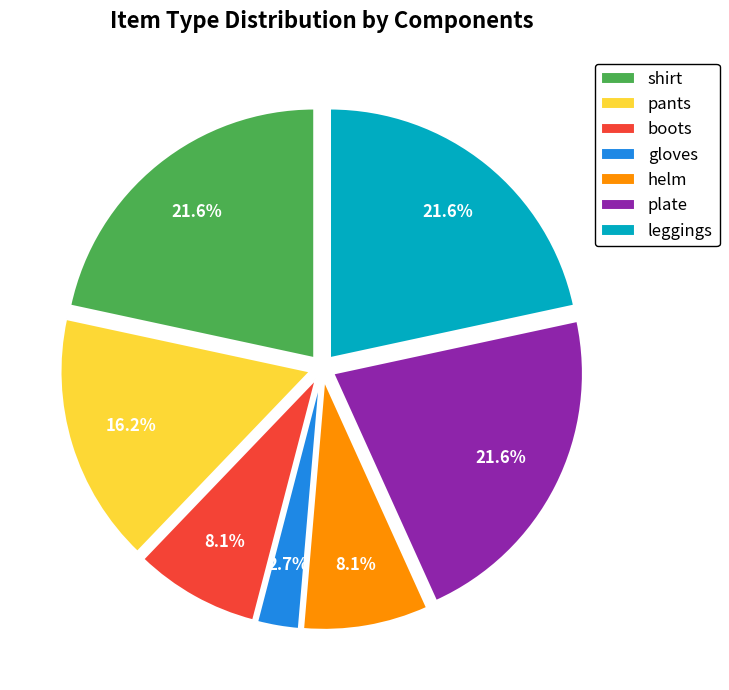

What percentage is the helm slice, to the nearest percent?

8%